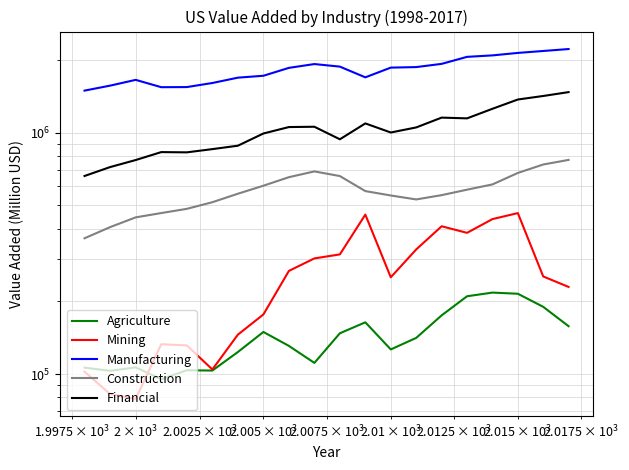

The value of Financial at 12 is 668775.5. True or false?

False